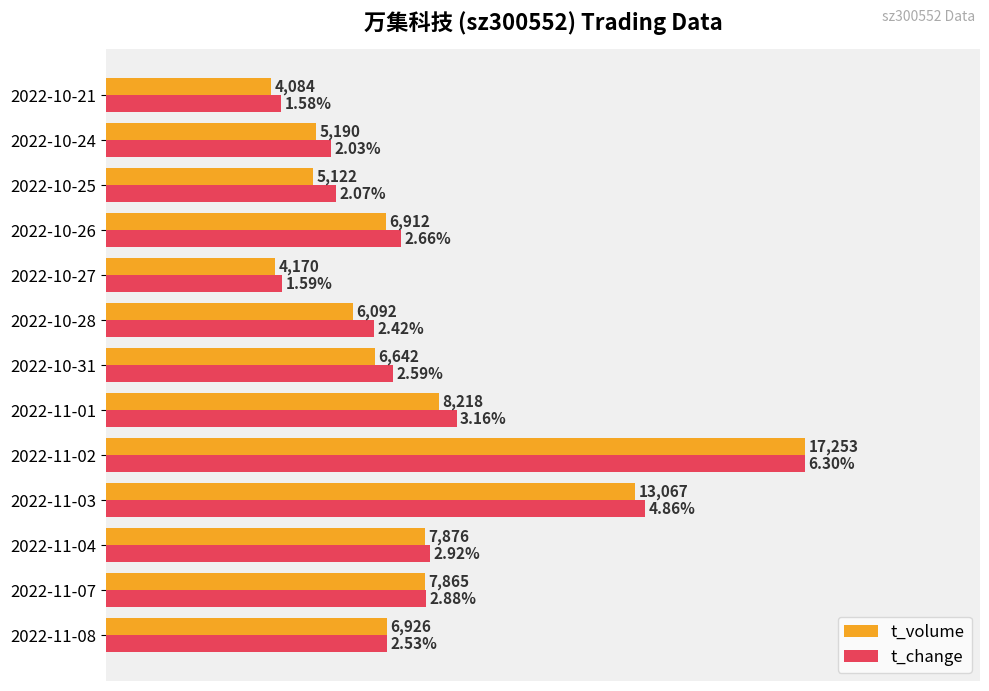

What are all the series names shown in the legend?

t_volume, t_change